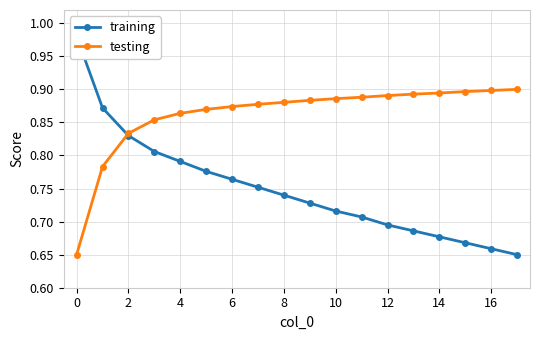

The value of testing at 12 is 1.2. True or false?

False